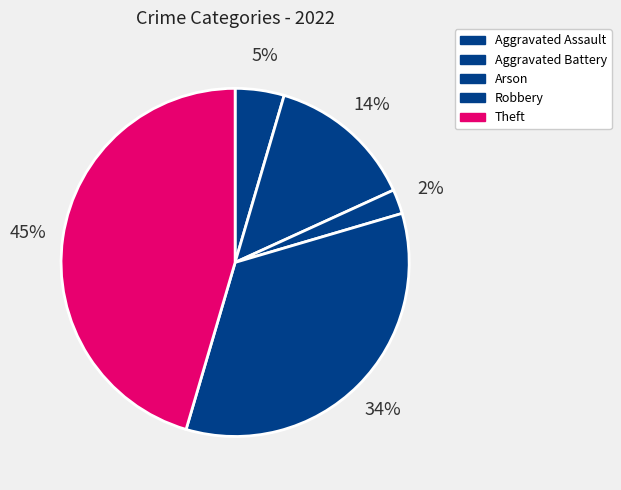

How many slices are in this pie chart?

5